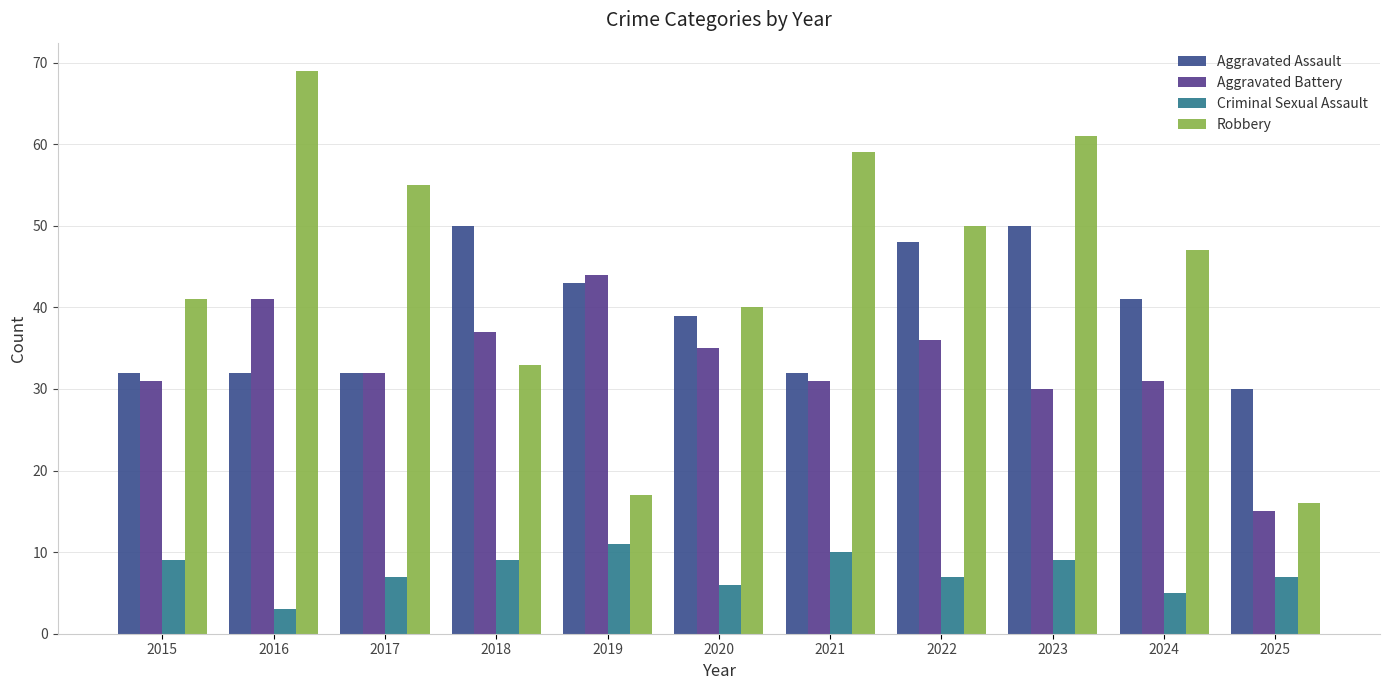

Rank the series by their maximum value, from lowest to highest.

Criminal Sexual Assault, Aggravated Battery, Aggravated Assault, Robbery